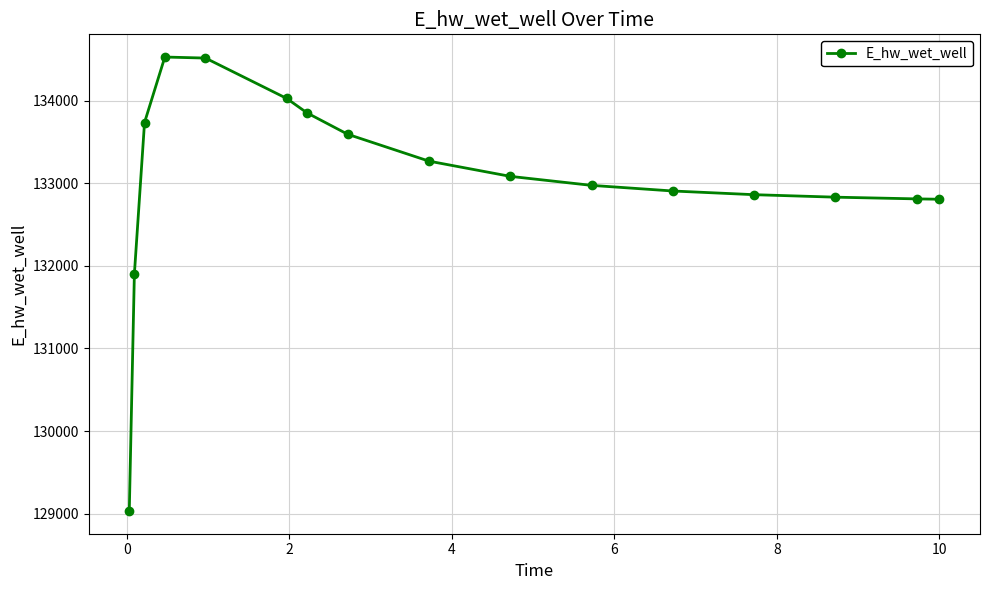

What is the value of the 6th point from the left?

134025.3